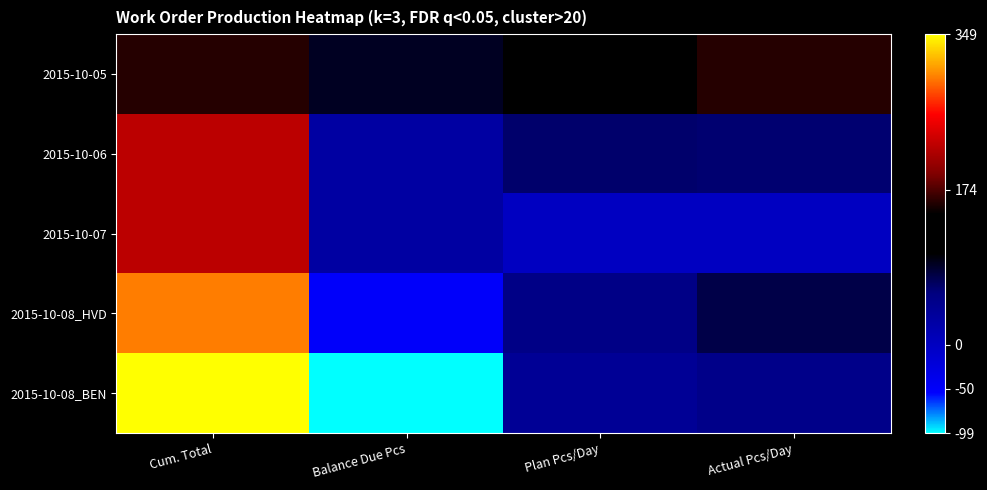

Reading right to left, list all the values displayed in this chart.

2015-10-05: Actual Pcs/Day=160	Plan Pcs/Day=130	Balance Due Pcs=90	Cum. Total=160
2015-10-06: Actual Pcs/Day=63	Plan Pcs/Day=65	Balance Due Pcs=27	Cum. Total=223
2015-10-07: Actual Pcs/Day=0	Plan Pcs/Day=0	Balance Due Pcs=27	Cum. Total=223
2015-10-08_HVD: Actual Pcs/Day=77	Plan Pcs/Day=52	Balance Due Pcs=-50	Cum. Total=300
2015-10-08_BEN: Actual Pcs/Day=49	Plan Pcs/Day=39	Balance Due Pcs=-99	Cum. Total=349